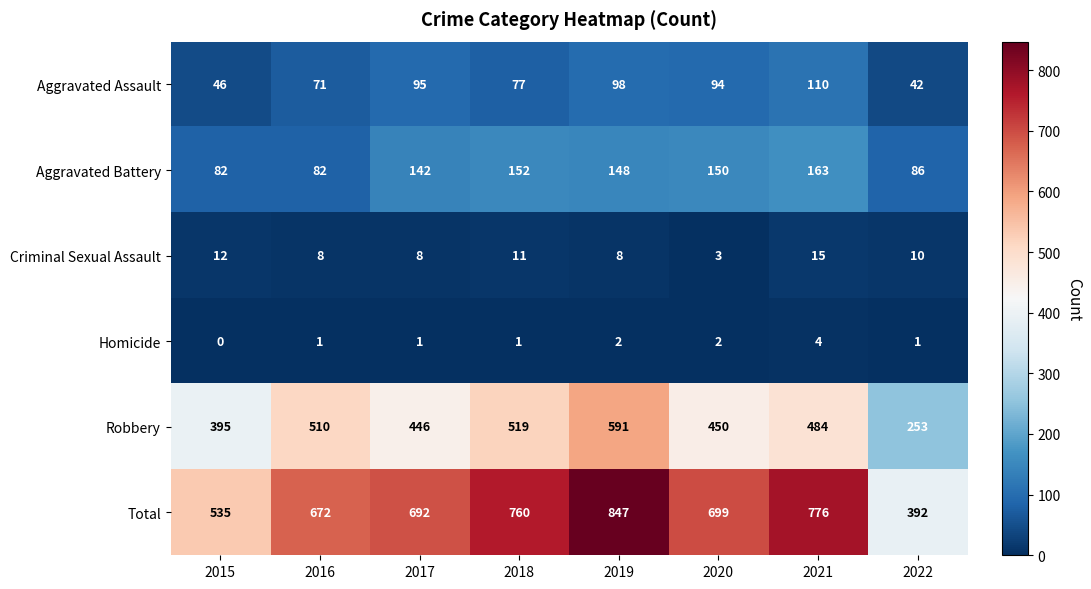

The value of Criminal Sexual Assault at 2017 is 8. True or false?

True